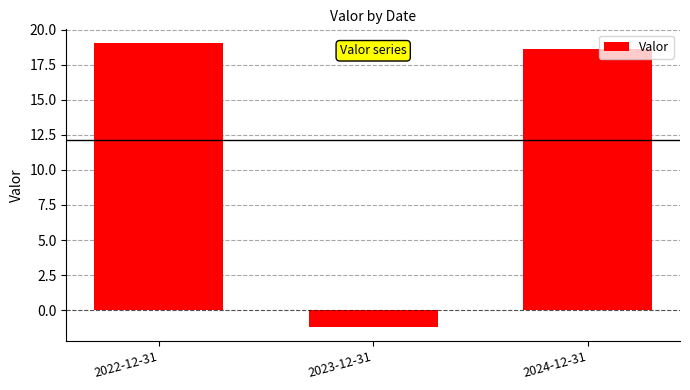

Are the bars grouped side by side (vs. stacked)?

No